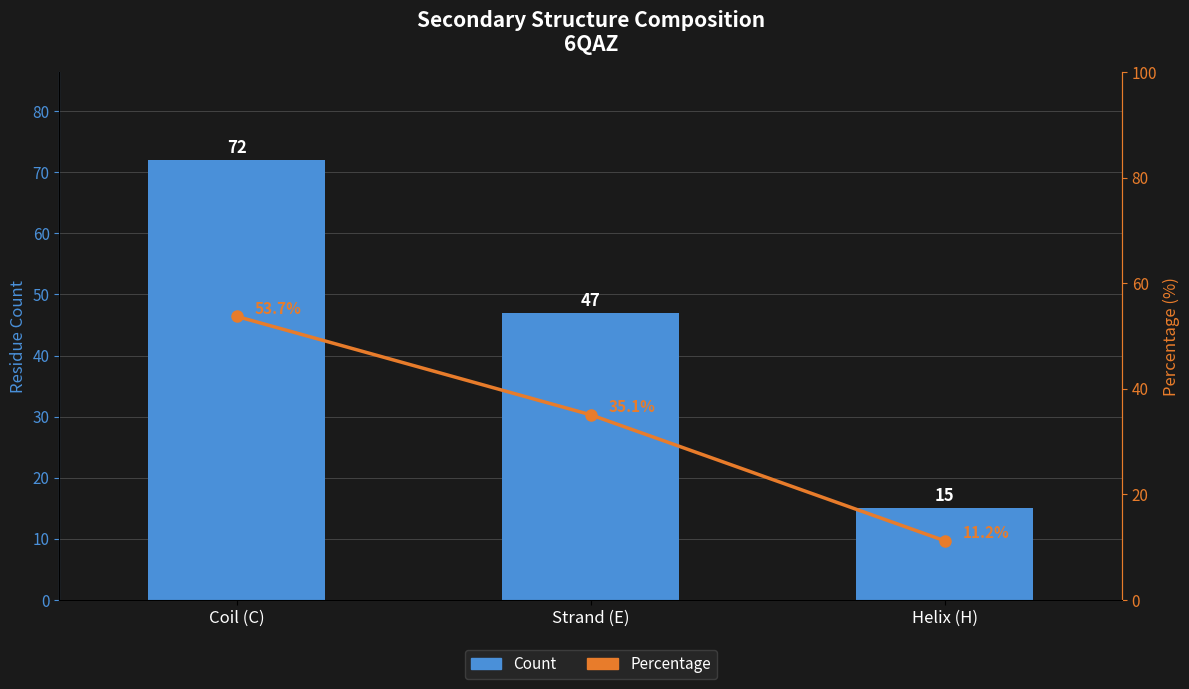

What is the smallest value displayed?

11.2